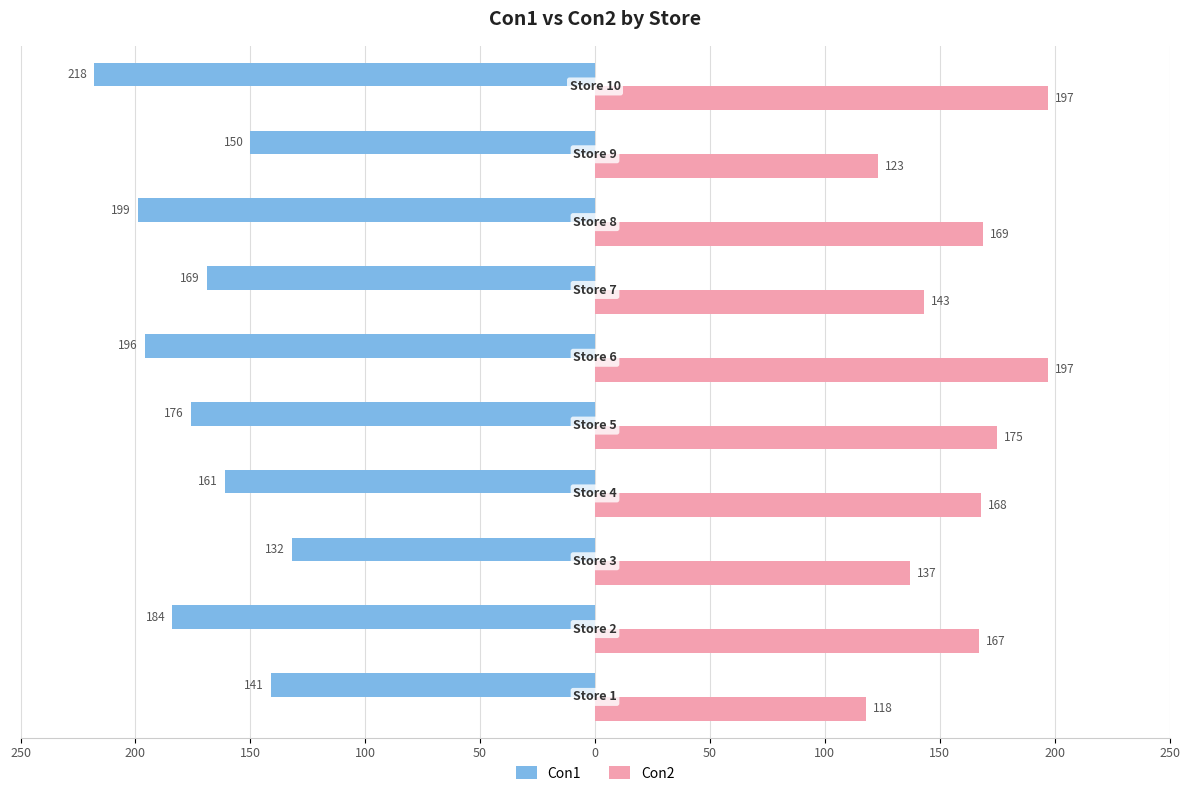

Are the bars grouped side by side (vs. stacked)?

Yes